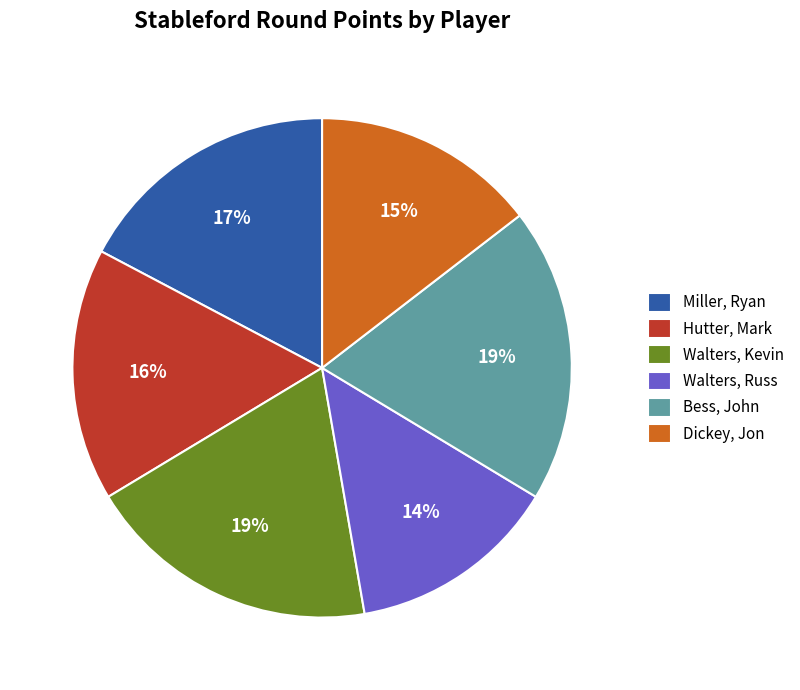

Is it true that Bess, John is 19% of the pie?

True